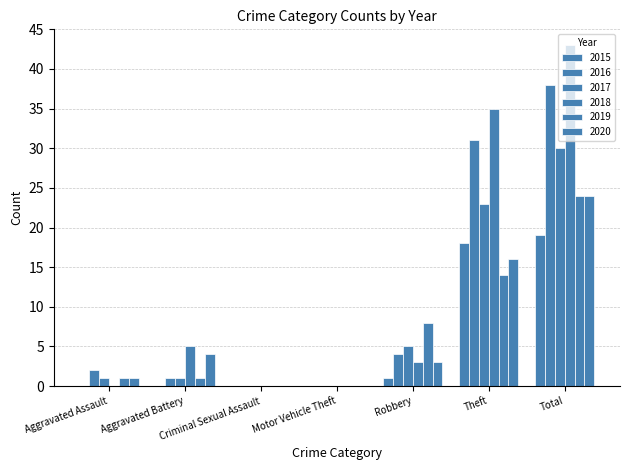

Where is 2019 nearest to the value 12?

Theft